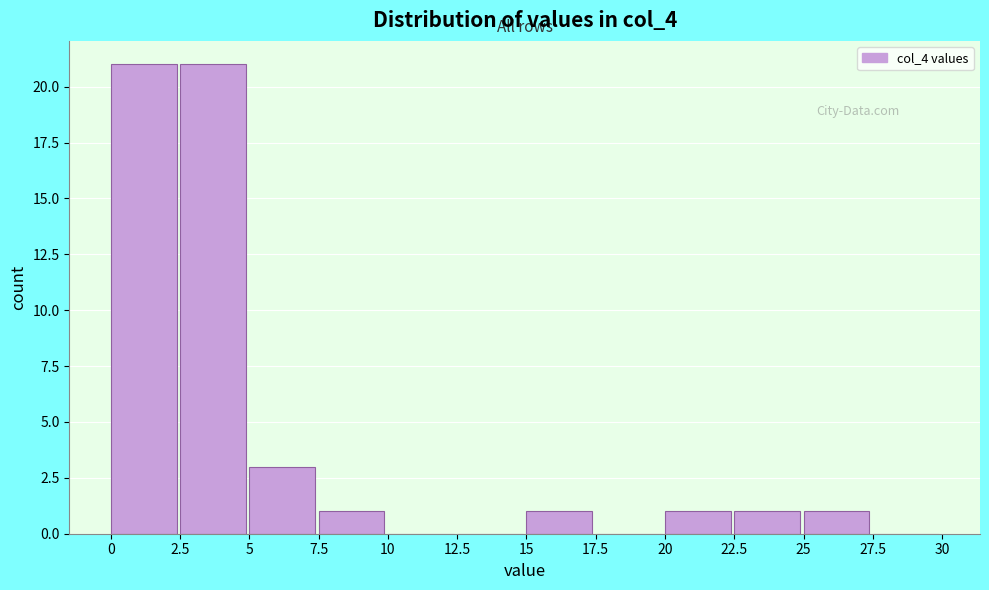

Reading left to right, transcribe this chart: for each bar, give the range it covers on the x-axis and its height. The values are not printed on the chart, so give them approximately, as read against the axis.

0 to 2.5: 21
2.5 to 5: 21
5 to 7.5: 3
7.5 to 10: 1
10 to 12.5: 0
12.5 to 15: 0
15 to 17.5: 1
17.5 to 20: 0
20 to 22.5: 1
22.5 to 25: 1
25 to 27.5: 1
27.5 to 30: 0